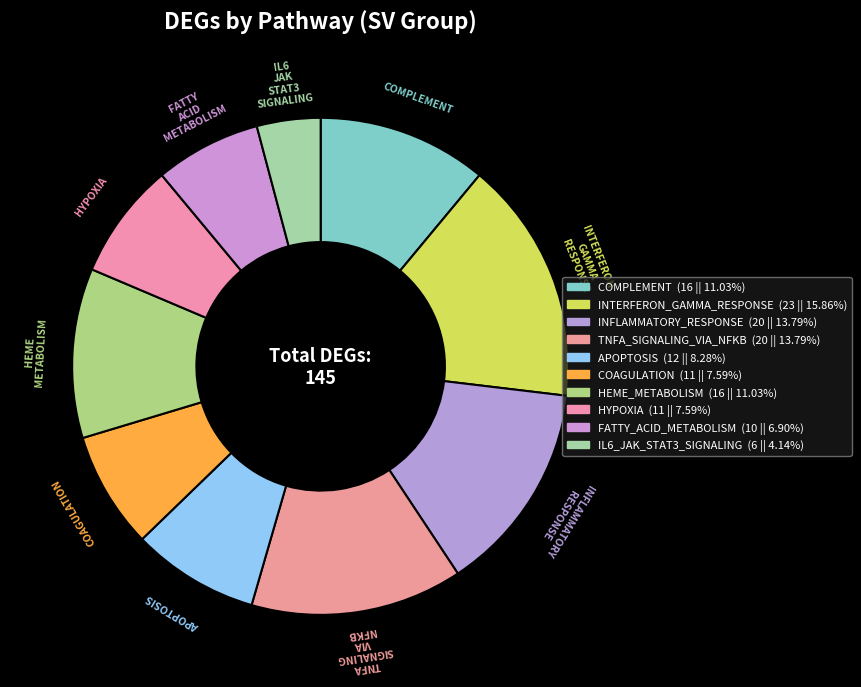

How many slices are in this pie chart?

10